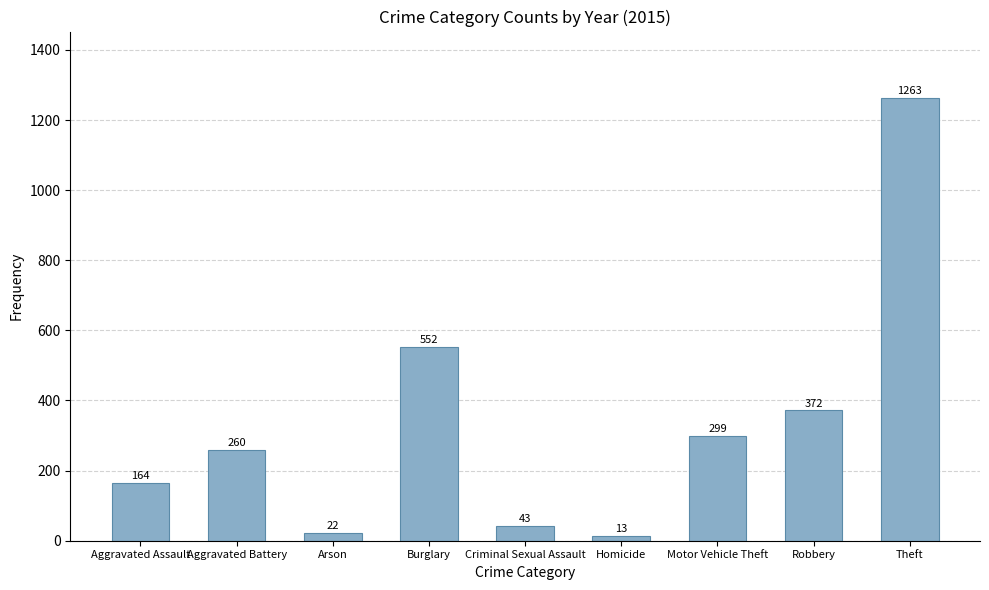

What is the difference between the second highest and second lowest values?

530